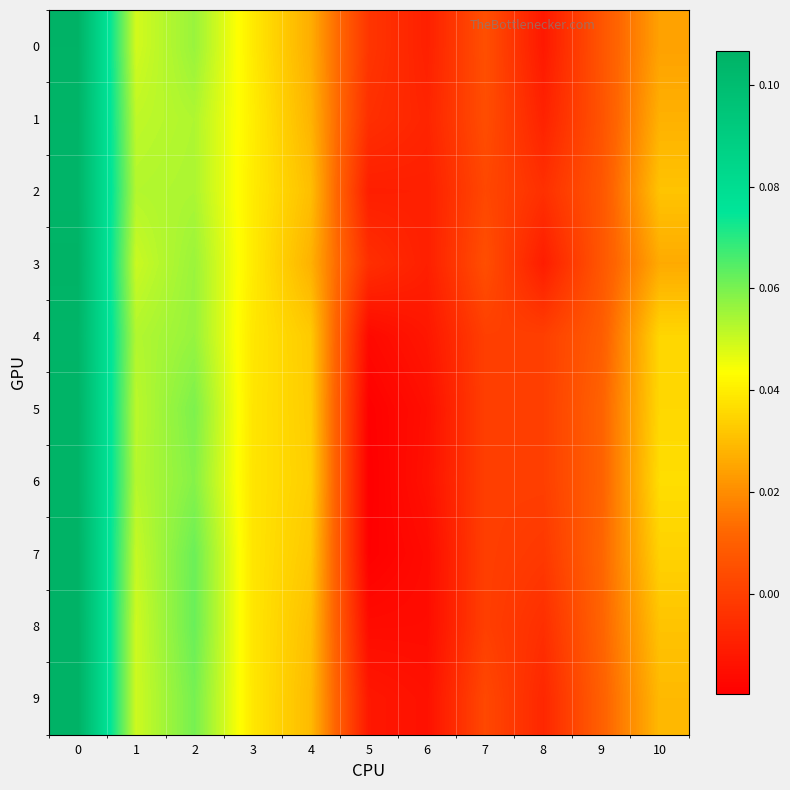

Which has a higher value, 7 or 10?

10